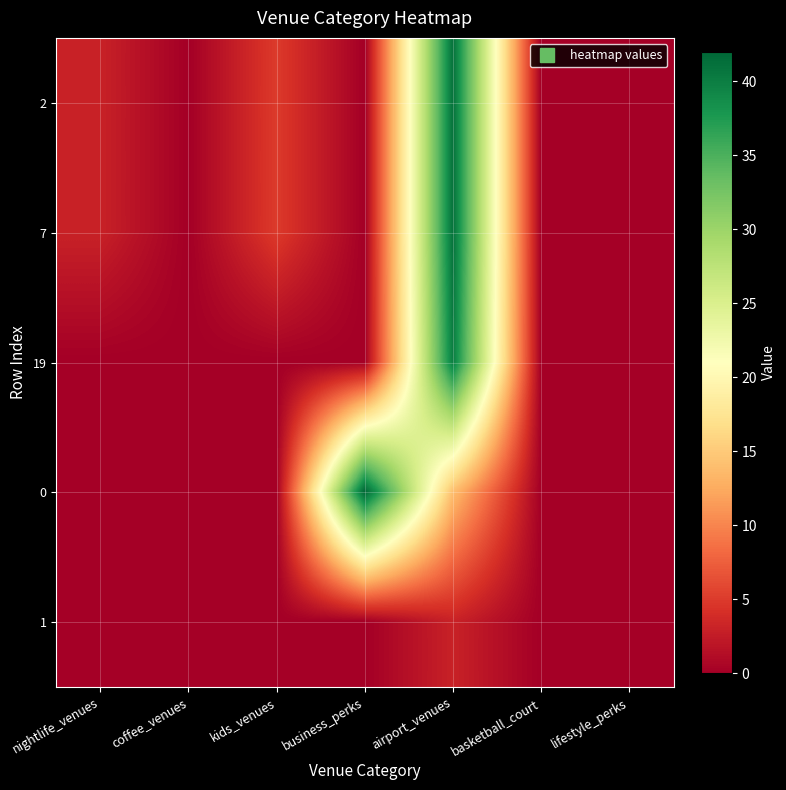

What is the total value across all series at nightlife_venues?

6